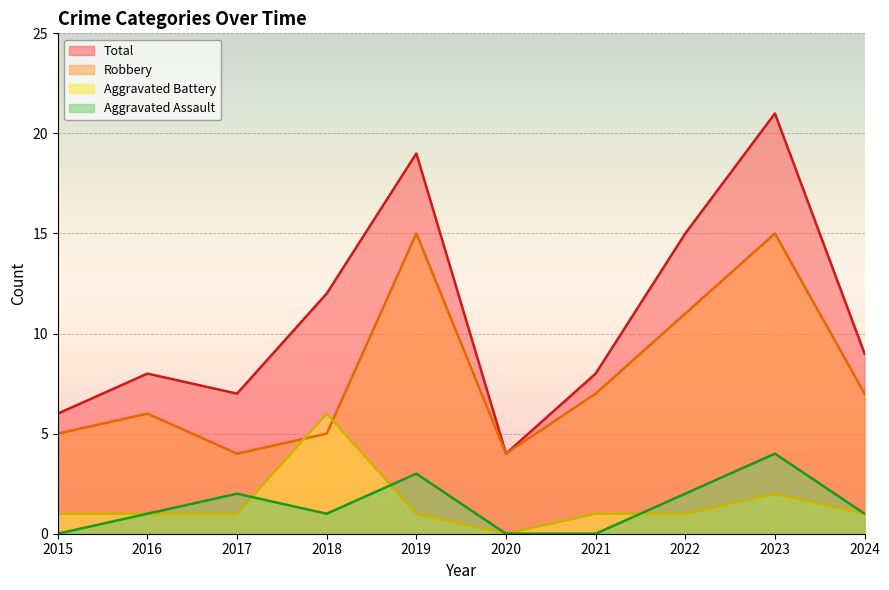

At how many categories does at least one series exceed 3?

10